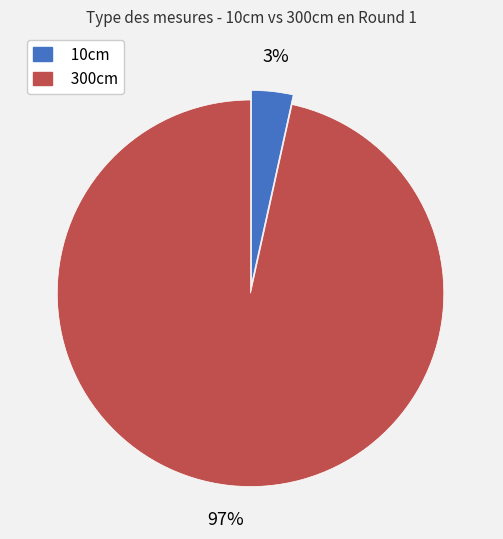

What percentage is the 10cm slice, to the nearest percent?

3%